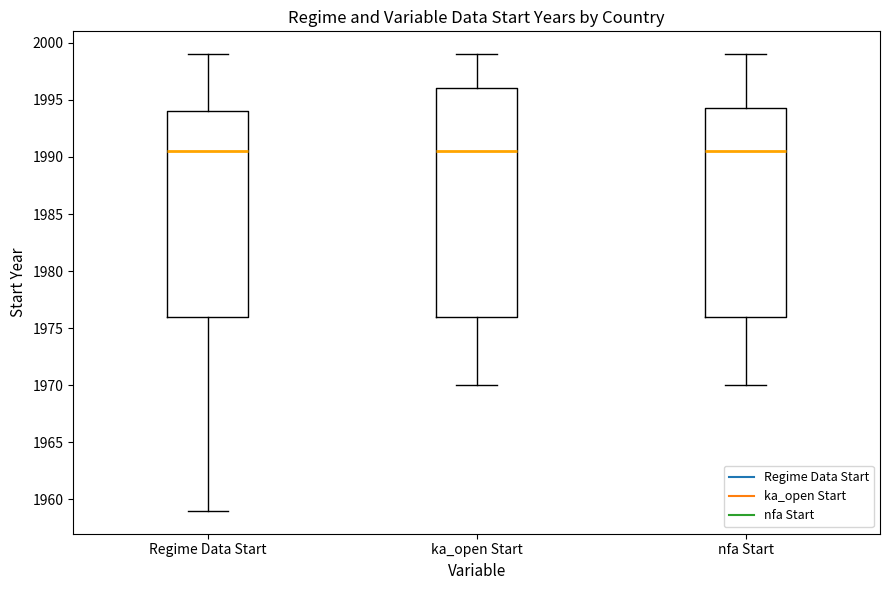

Reading left to right, transcribe this box plot: for each box, give where its median line is, the range the box spans, and where its two whiskers end, as read against the y-axis. The values are not printed on the chart, so give them approximately, as read against the axis.

Regime Data Start: median 1990.5, box 1976.0 to 1994.0, whiskers 1959.0 to 1999.0
ka_open Start: median 1990.5, box 1976.0 to 1996.0, whiskers 1970.0 to 1999.0
nfa Start: median 1990.5, box 1976.0 to 1994.5, whiskers 1970.0 to 1999.0